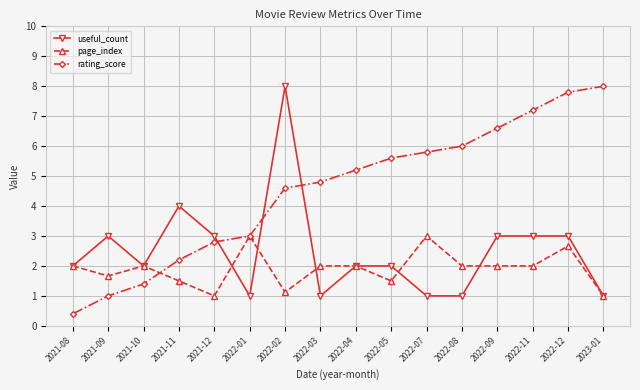

Which category has the lowest value in the rating_score series?

2021-08